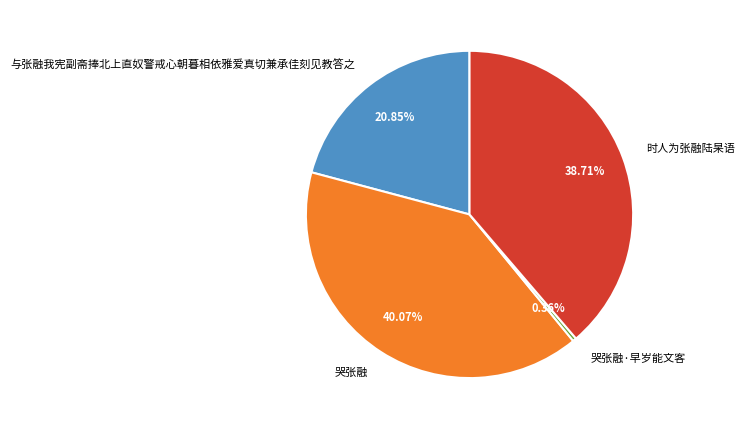

How many segments does this pie chart have?

4